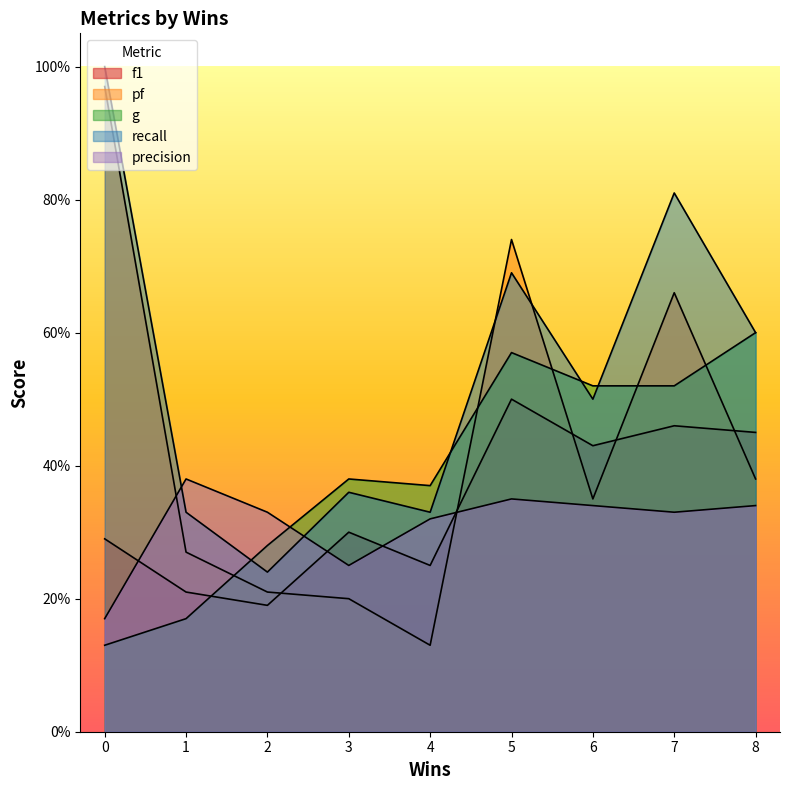

How many times do precision and pf cross each other?

1